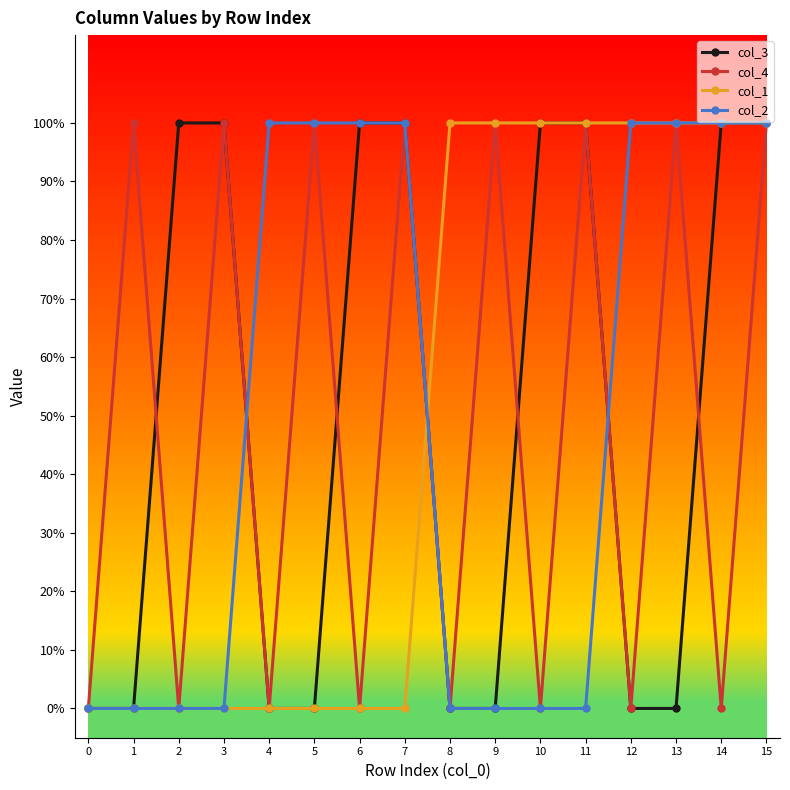

What are all the series names shown in the legend?

col_3, col_4, col_1, col_2